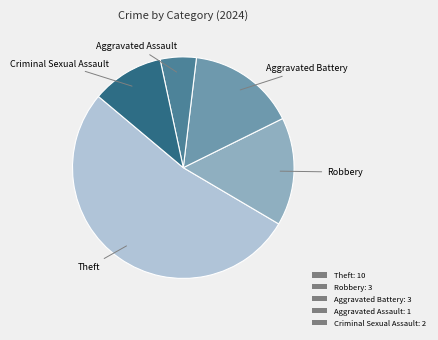

What is the ratio of the value at Criminal Sexual Assault: 2 to the value at Robbery: 3?

0.7